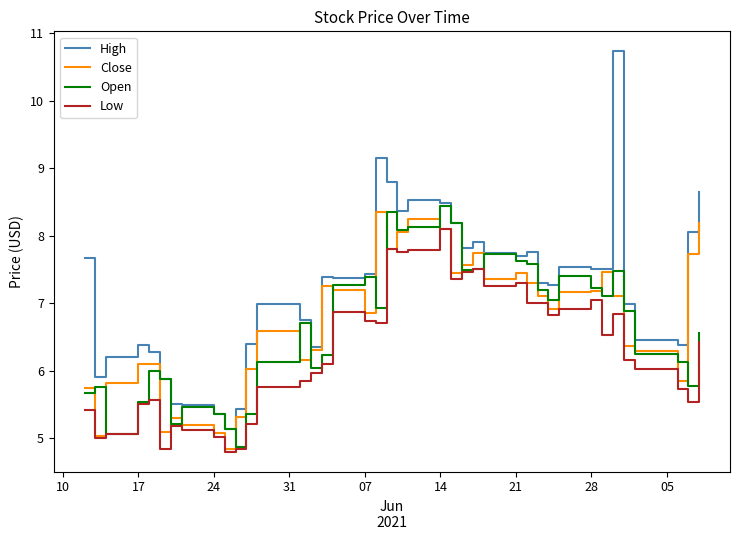

List the series in order of their peak value, lowest first.

Low, Close, Open, High